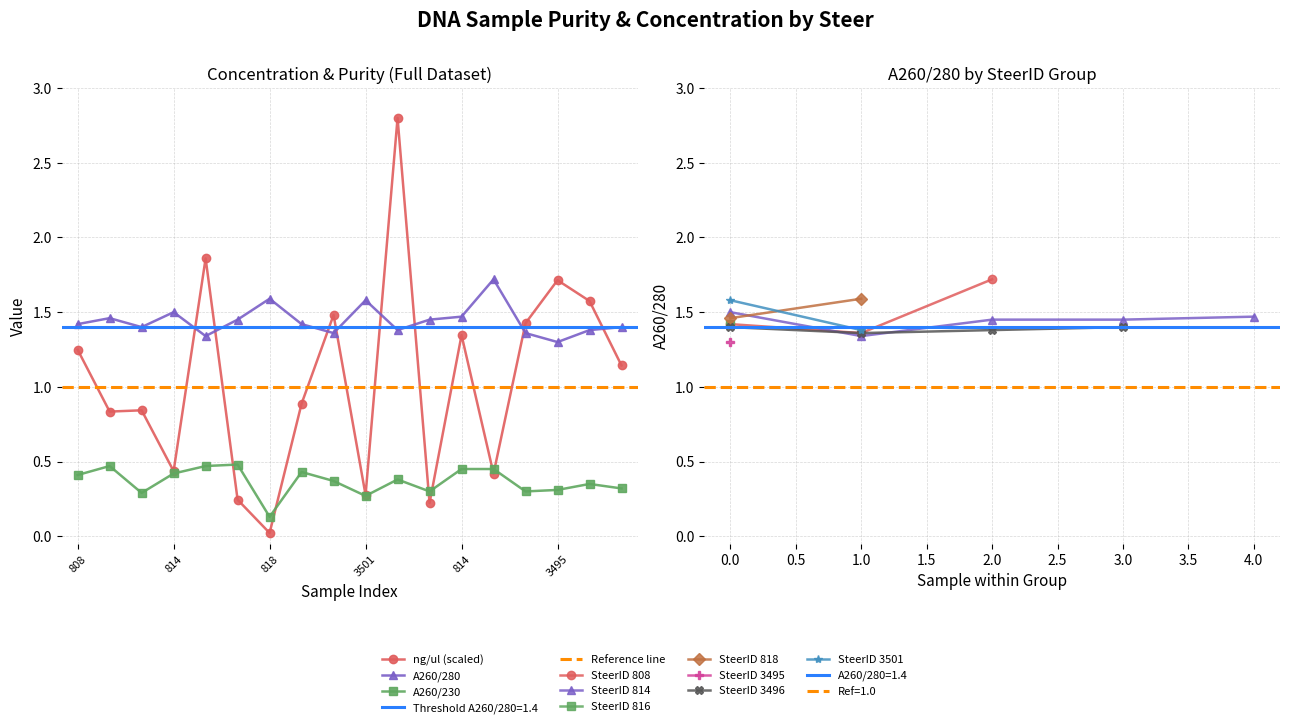

What is the total value across all series at 3501?

2.1